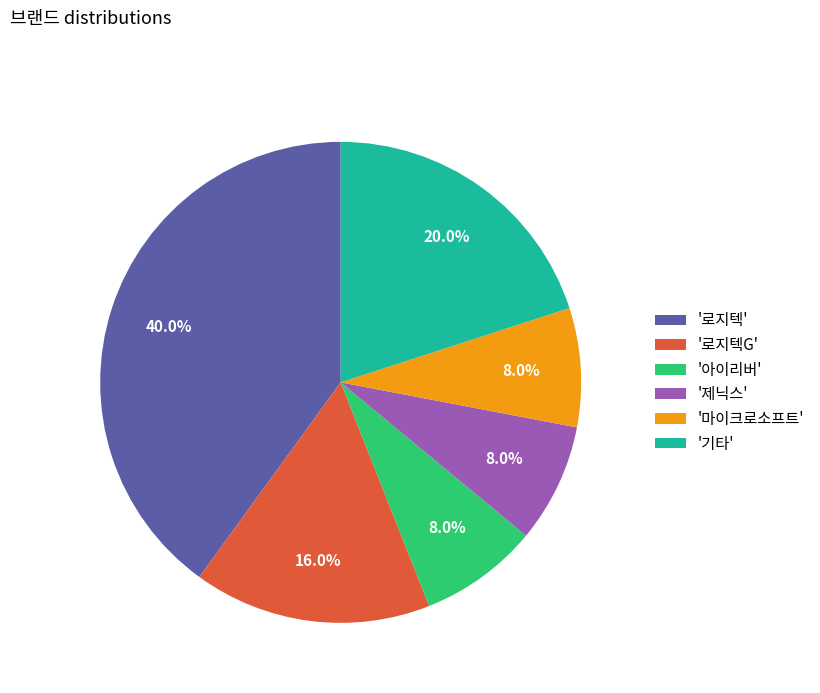

Does any single category account for the majority?

No